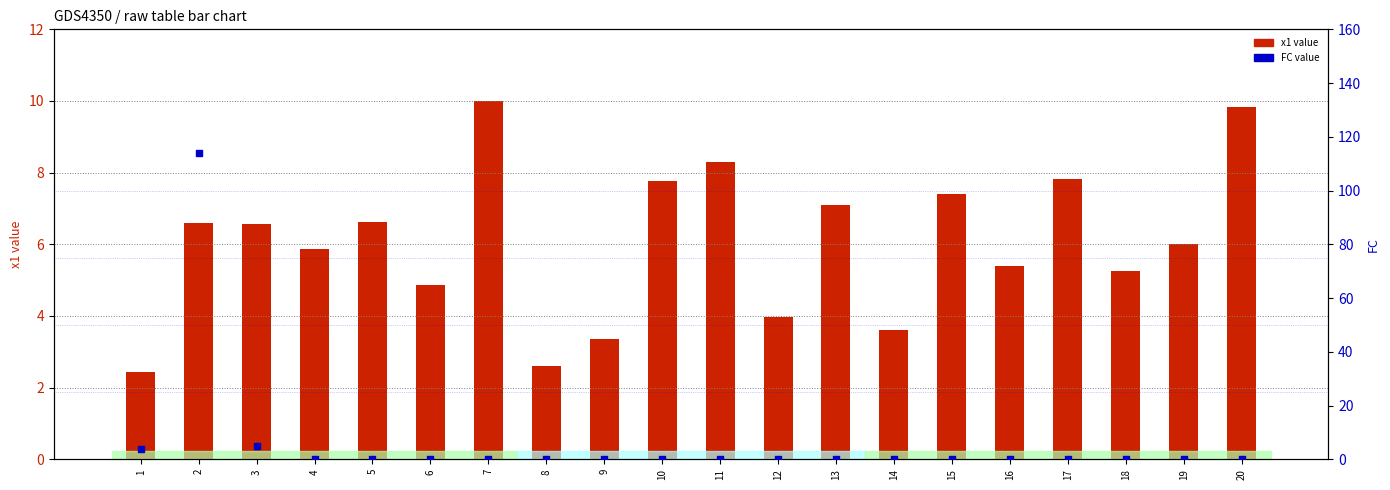

Is the value of FC value at 6 greater than the value of x1 value at 13?

No